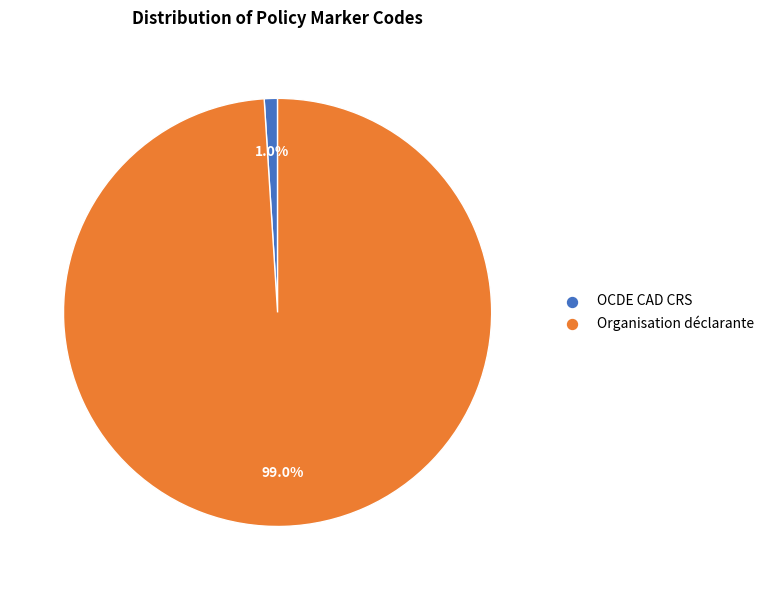

What percentage is the Organisation déclarante slice, to the nearest percent?

99%